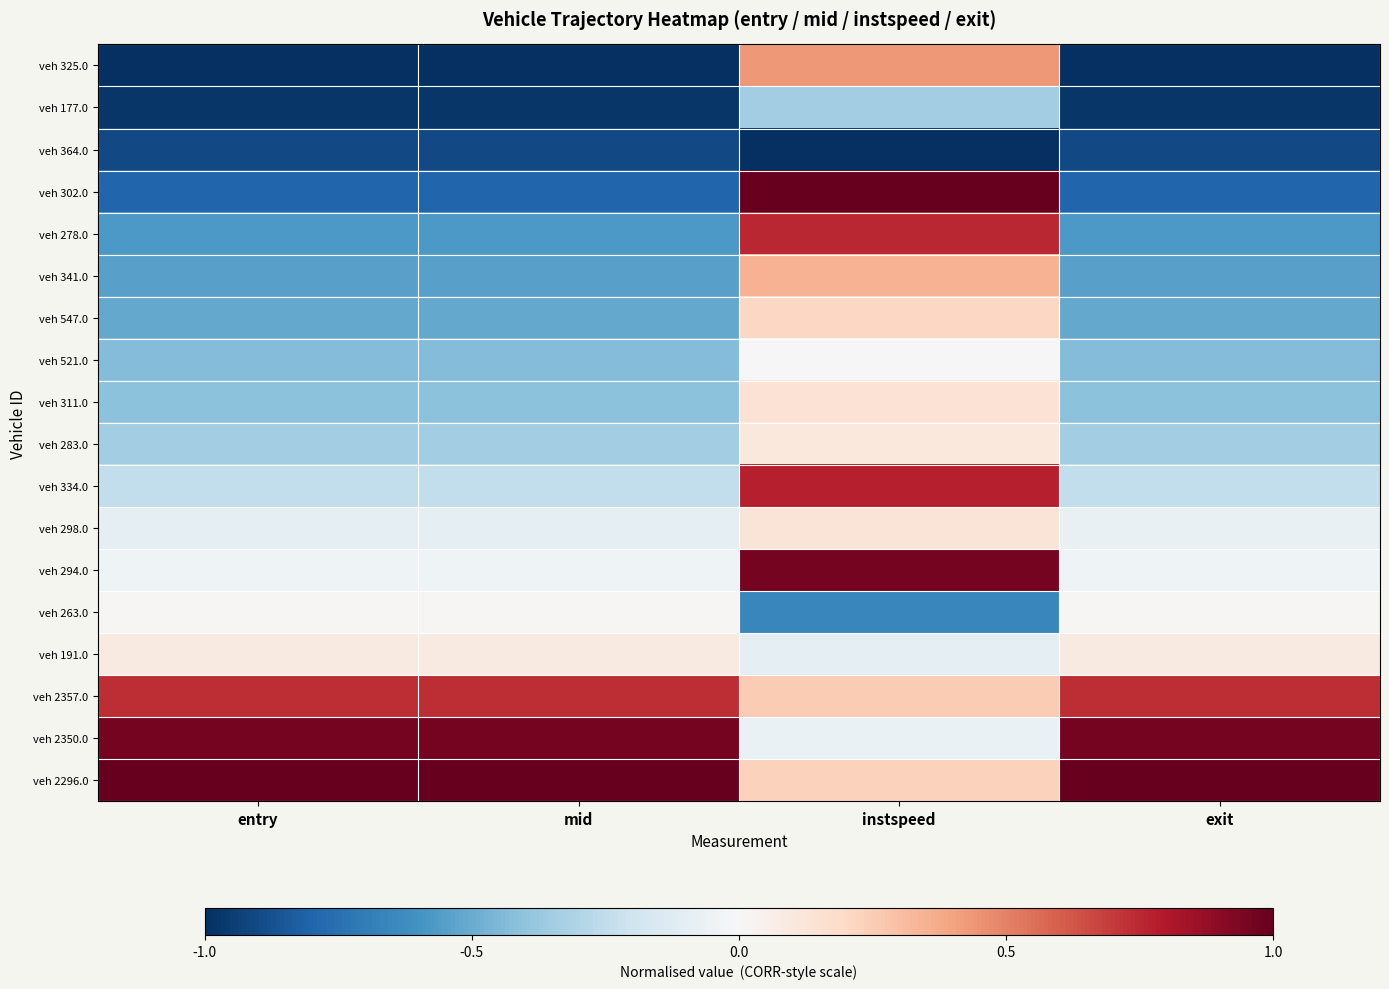

Which has a higher value, mid or entry?

mid